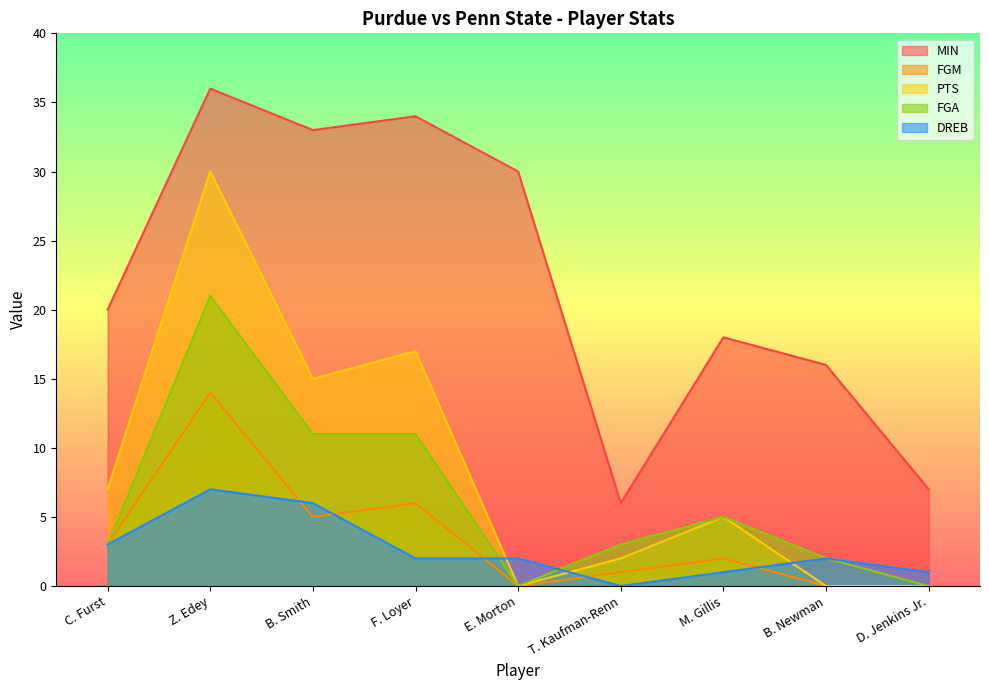

What is the average value of the MIN series?

22